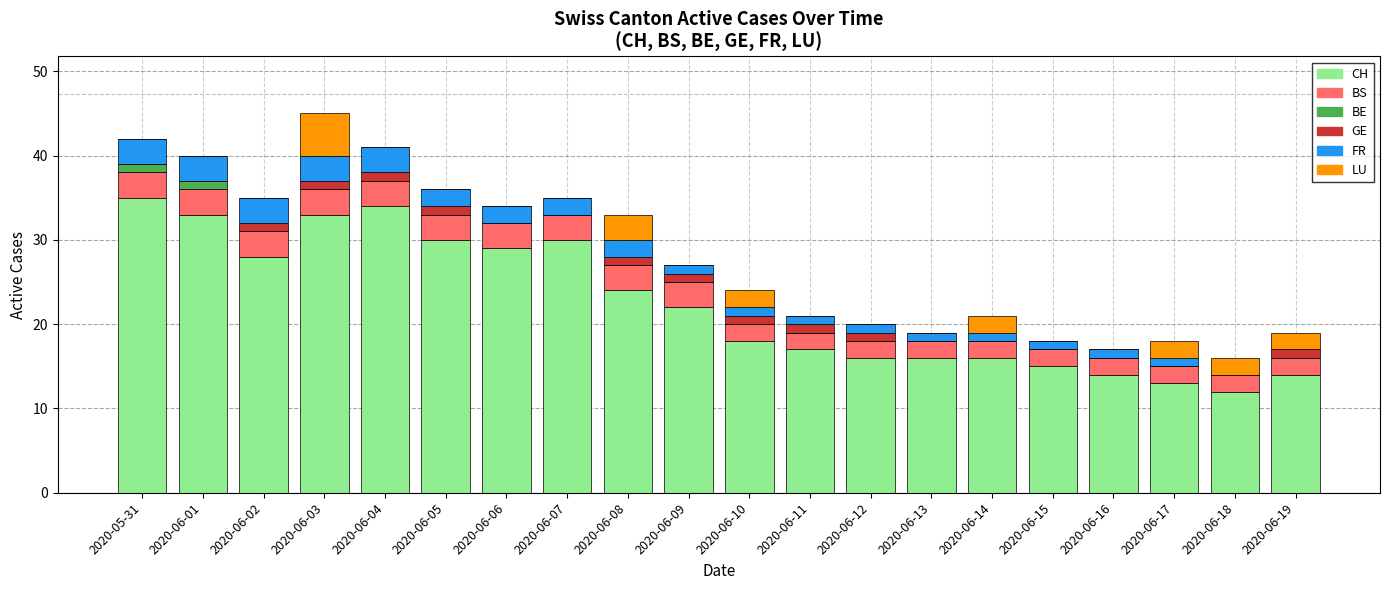

The value of CH at 2020-06-11 is 23. True or false?

False